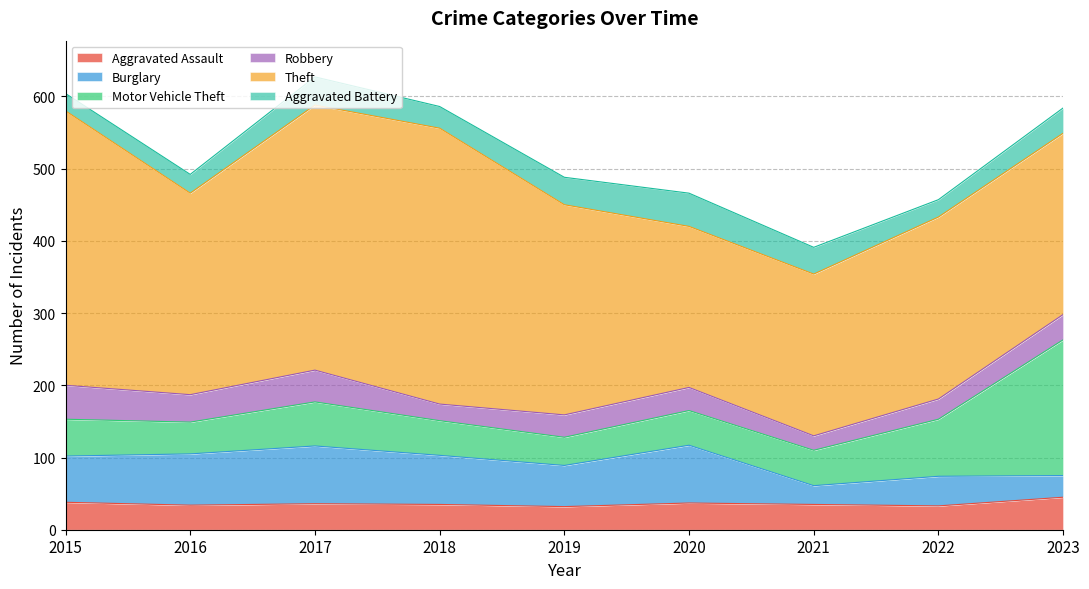

Does the chart have visible grid lines?

Yes